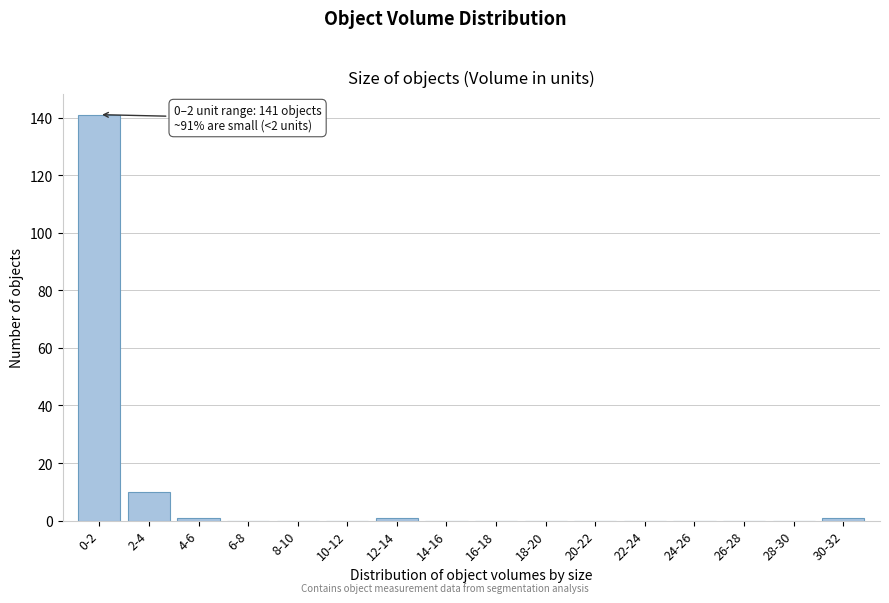

Reading left to right, what are all the values shown in this chart?

0-2=141	2-4=10	4-6=1	6-8=0	8-10=0	10-12=0	12-14=1	14-16=0	16-18=0	18-20=0	20-22=0	22-24=0	24-26=0	26-28=0	28-30=0	30-32=1